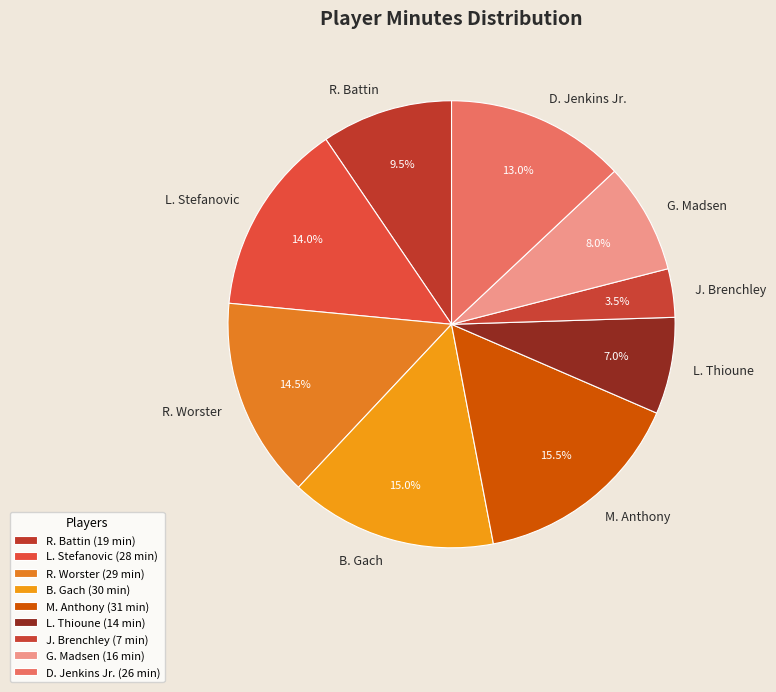

What percentage is NOT represented by M. Anthony?

84.5%